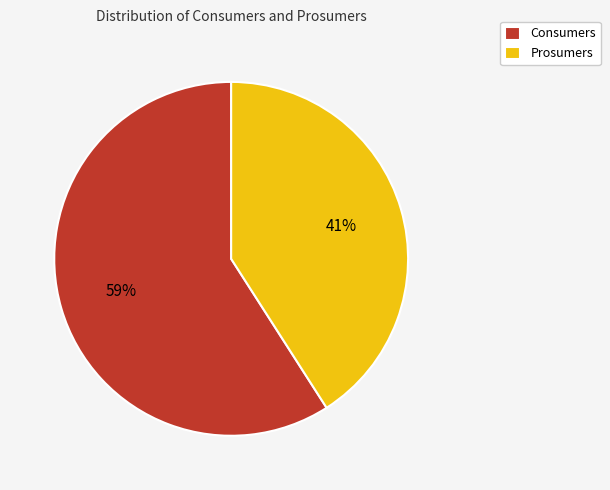

What percentage is the Consumers slice, to the nearest percent?

59%